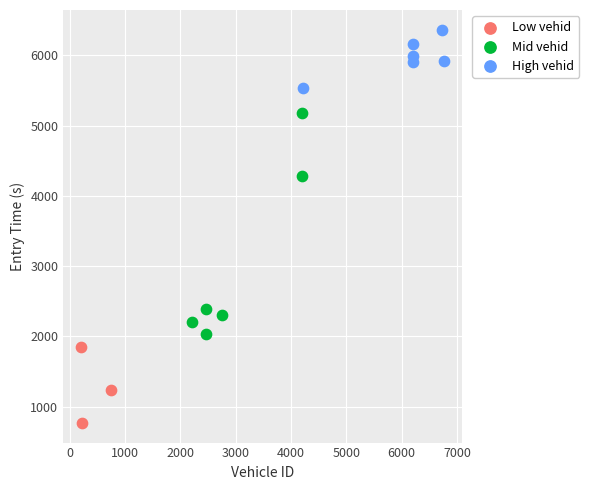

Which series reaches the maximum Y coordinate?

High vehid